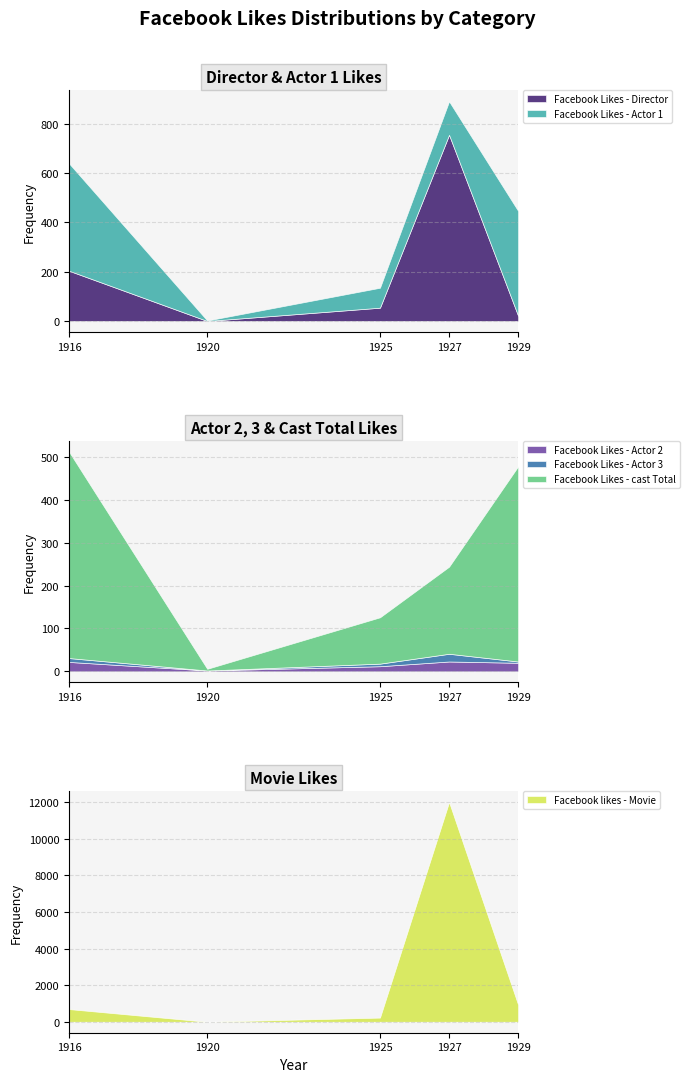

What is the total value across all series at 1920?

8